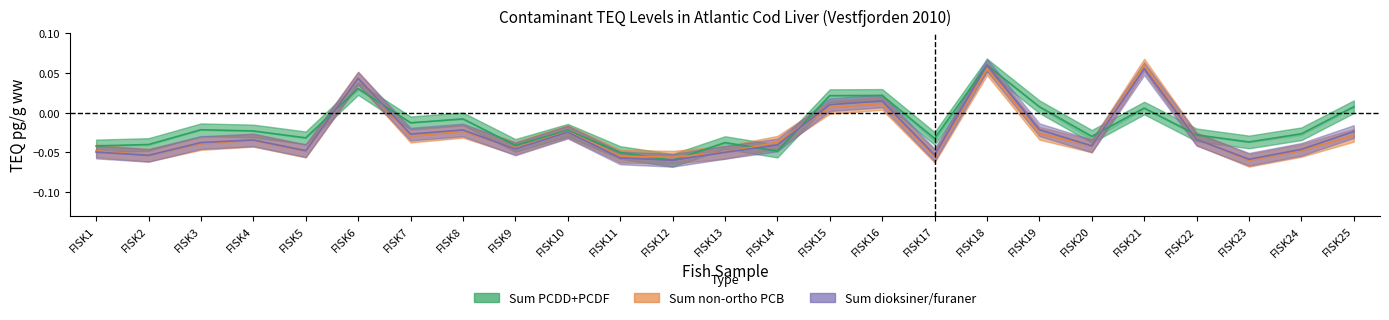

After their last crossing, which series has the higher values: Sum PCDD+PCDF (Estimate) or Sum dioksiner/furaner (Forecast)?

Sum PCDD+PCDF (Estimate)